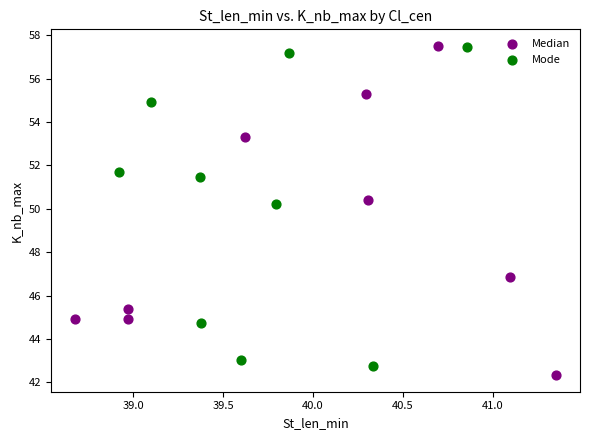

Which series has the largest Y range (max minus min)?

Median